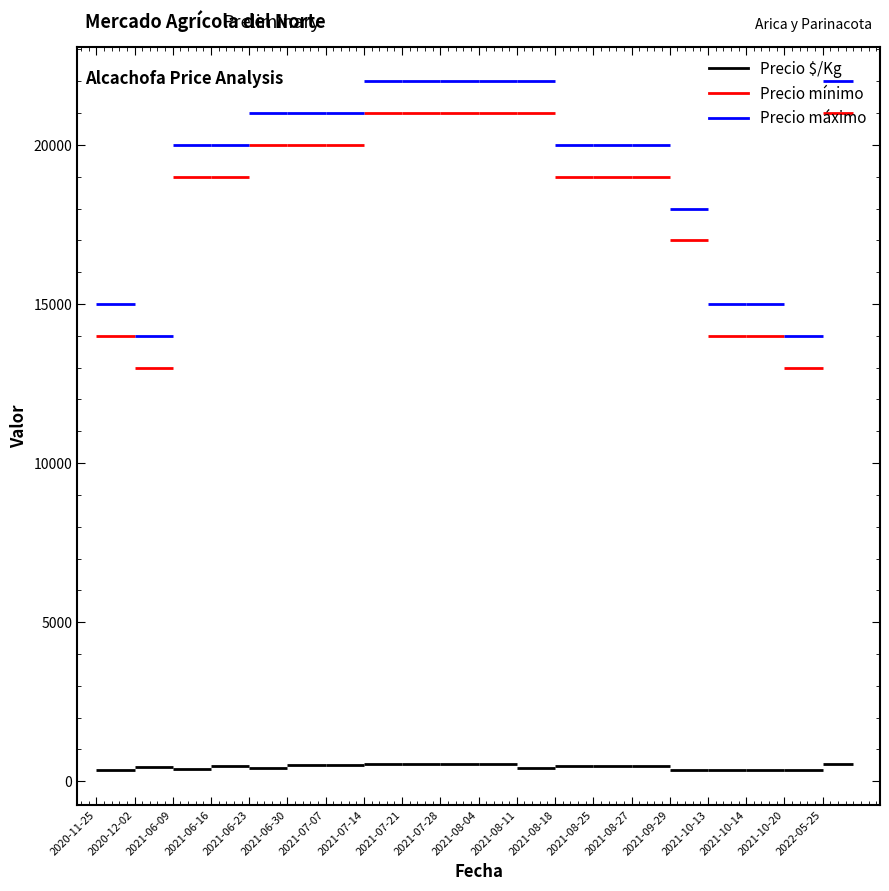

Which series has the largest total across all categories?

Precio máximo